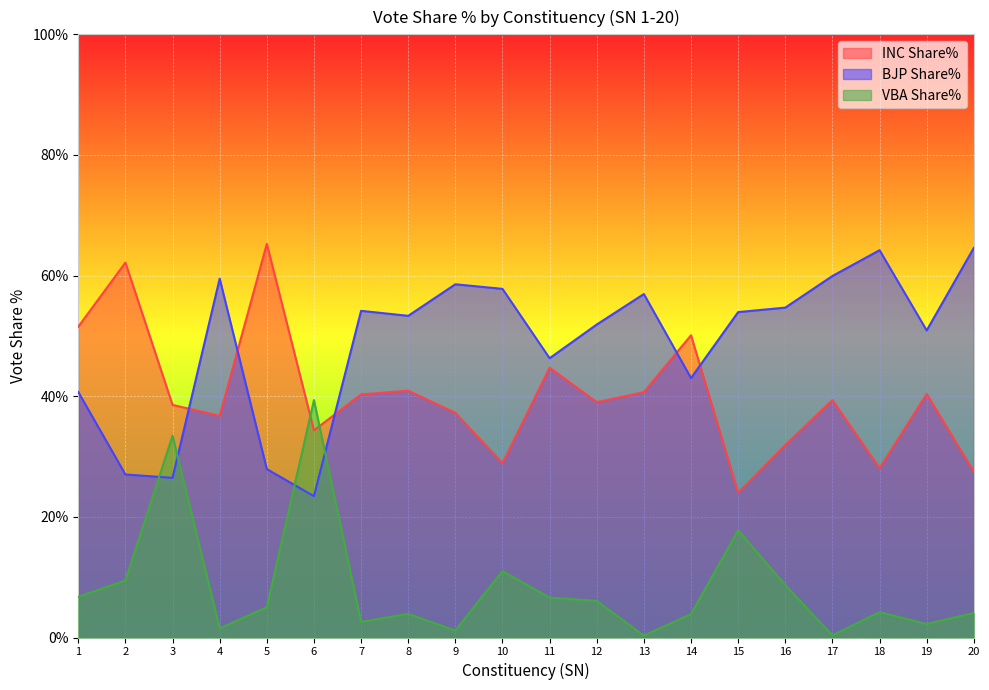

At which label is INC Share% closest to 44?

11